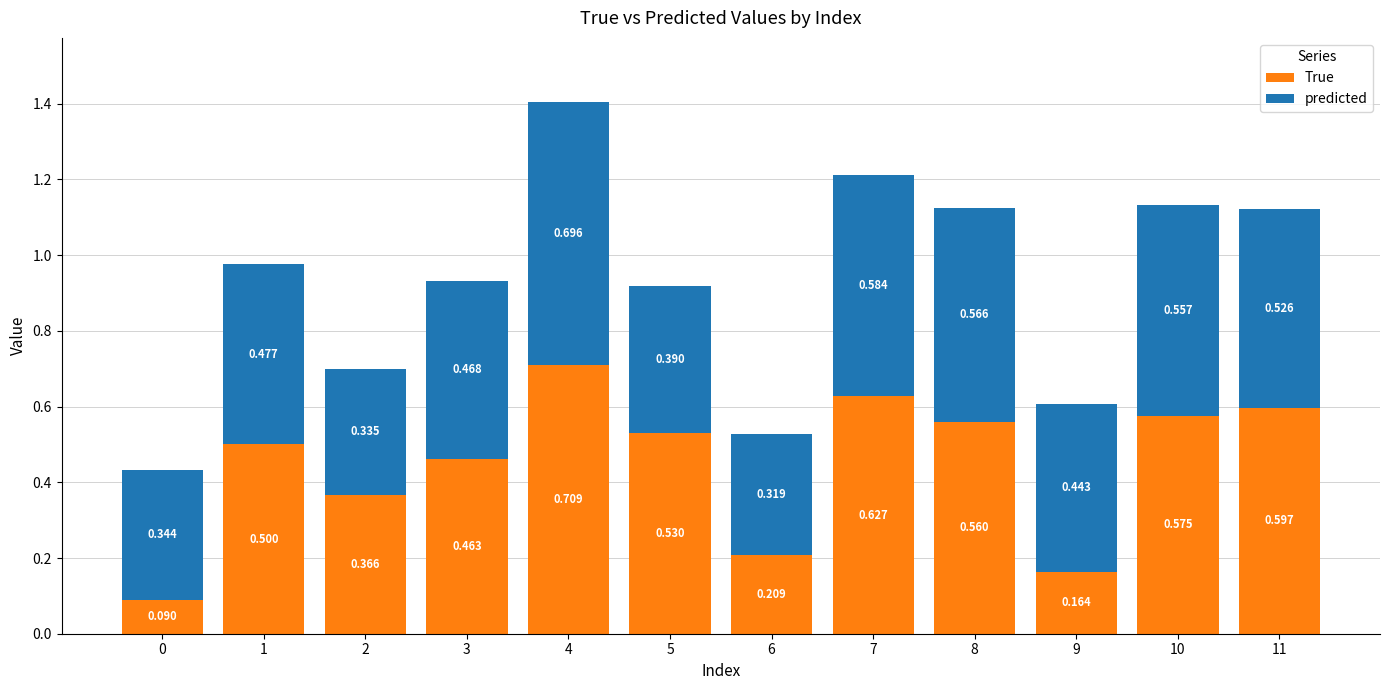

What are all the series names shown in the legend?

True, predicted